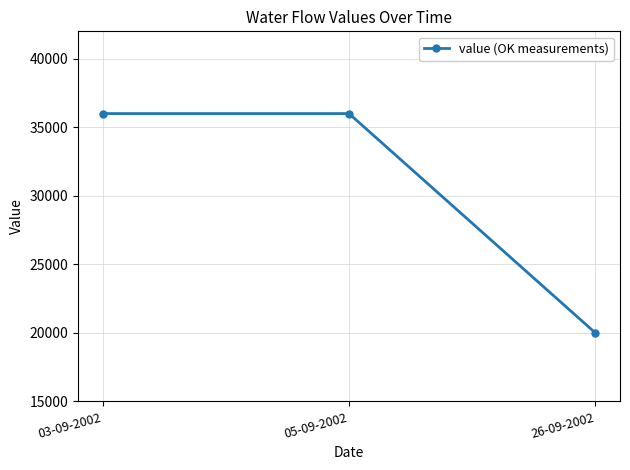

What is the approximate value at 03-09-2002, to the nearest 10?

36000